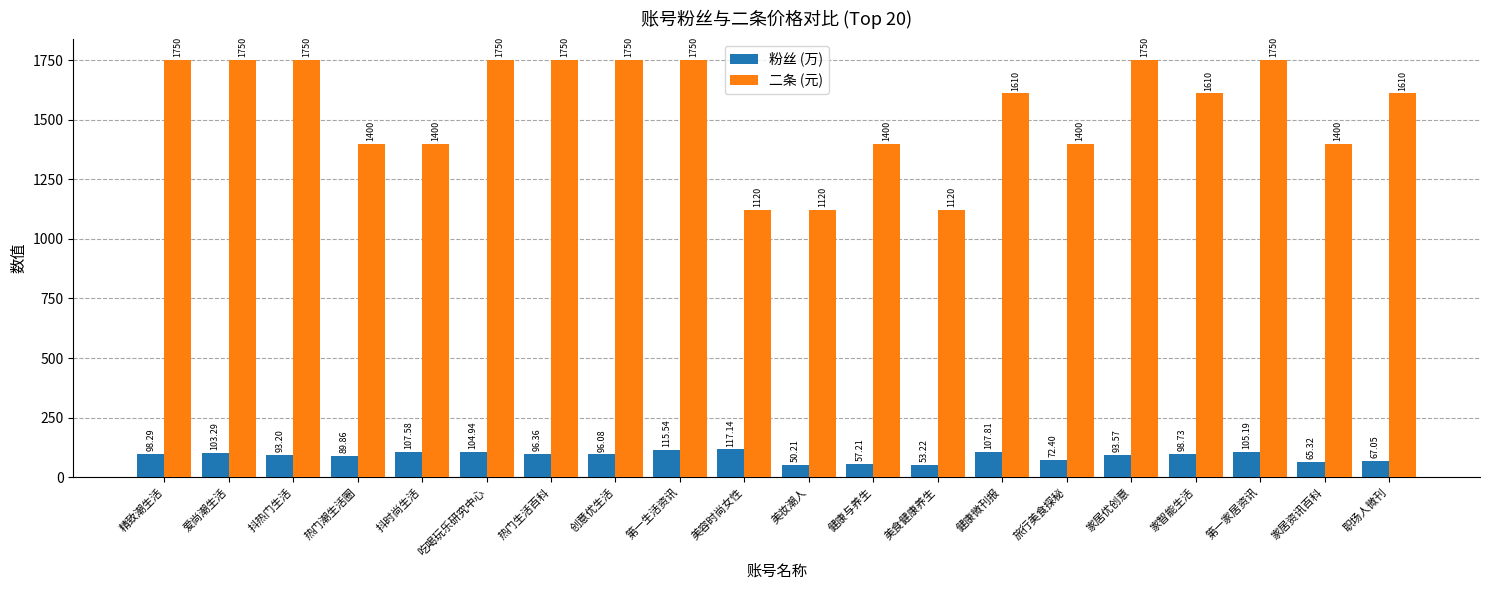

What is the sum of all 二条 (元) values?

30940.0